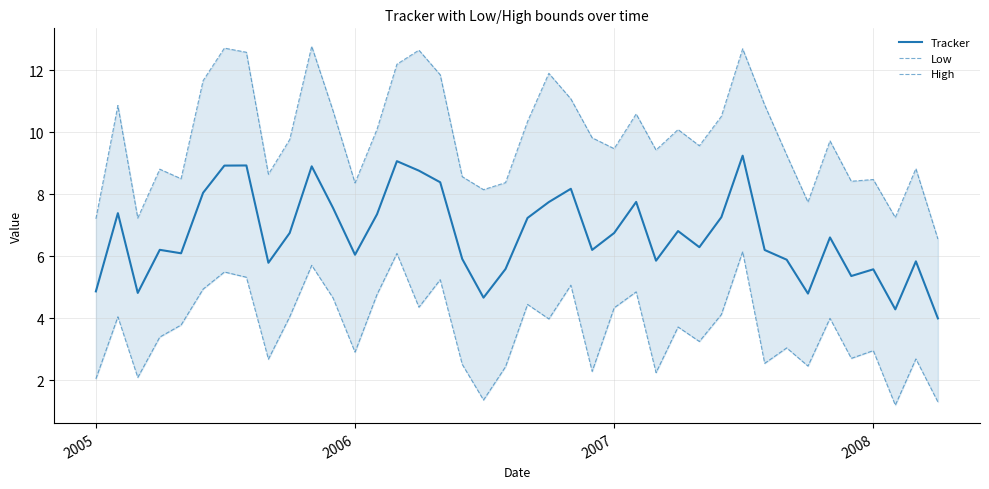

True or false: Low and High cross at least once.

False